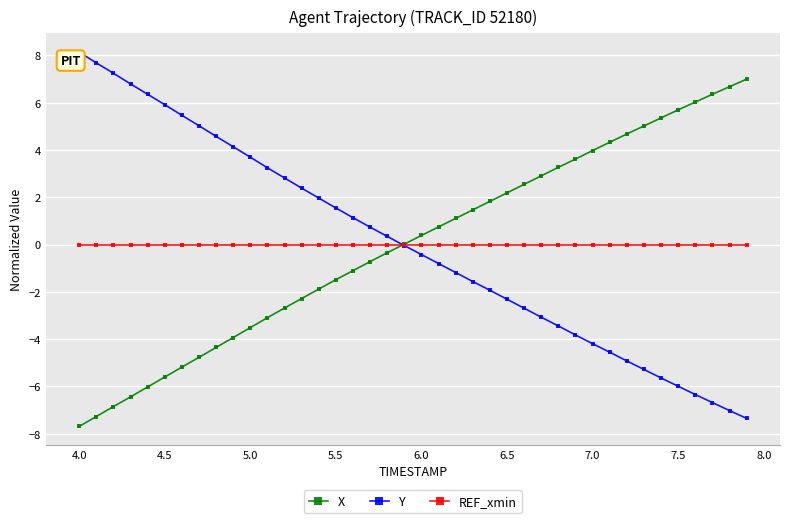

What is the highest value of the X series?

7.0